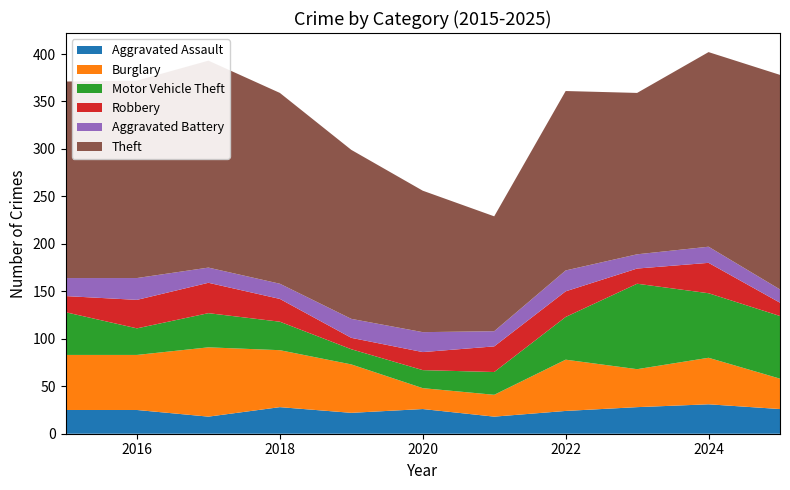

Reading right to left, transcribe all the data shown in this chart.

Aggravated Assault: 2025=26	2024=31	2023=28	2022=24	2021=18	2020=26	2019=22	2018=28	2017=18	2016=25	2015=25
Burglary: 2025=32	2024=49	2023=40	2022=54	2021=23	2020=22	2019=51	2018=60	2017=73	2016=58	2015=58
Motor Vehicle Theft: 2025=66	2024=68	2023=90	2022=45	2021=24	2020=19	2019=16	2018=30	2017=36	2016=28	2015=45
Robbery: 2025=14	2024=32	2023=16	2022=27	2021=27	2020=19	2019=12	2018=24	2017=32	2016=30	2015=17
Aggravated Battery: 2025=14	2024=17	2023=15	2022=22	2021=16	2020=21	2019=20	2018=16	2017=16	2016=23	2015=19
Theft: 2025=226	2024=205	2023=170	2022=189	2021=121	2020=149	2019=178	2018=201	2017=218	2016=208	2015=207